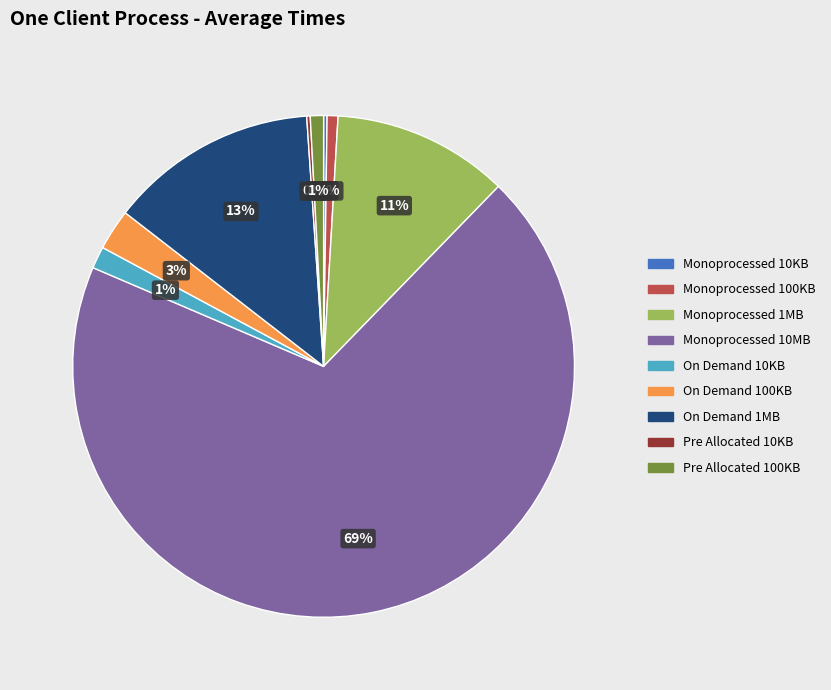

To the nearest percent, what is the combined percentage of On Demand 100KB and On Demand 1MB?

16%